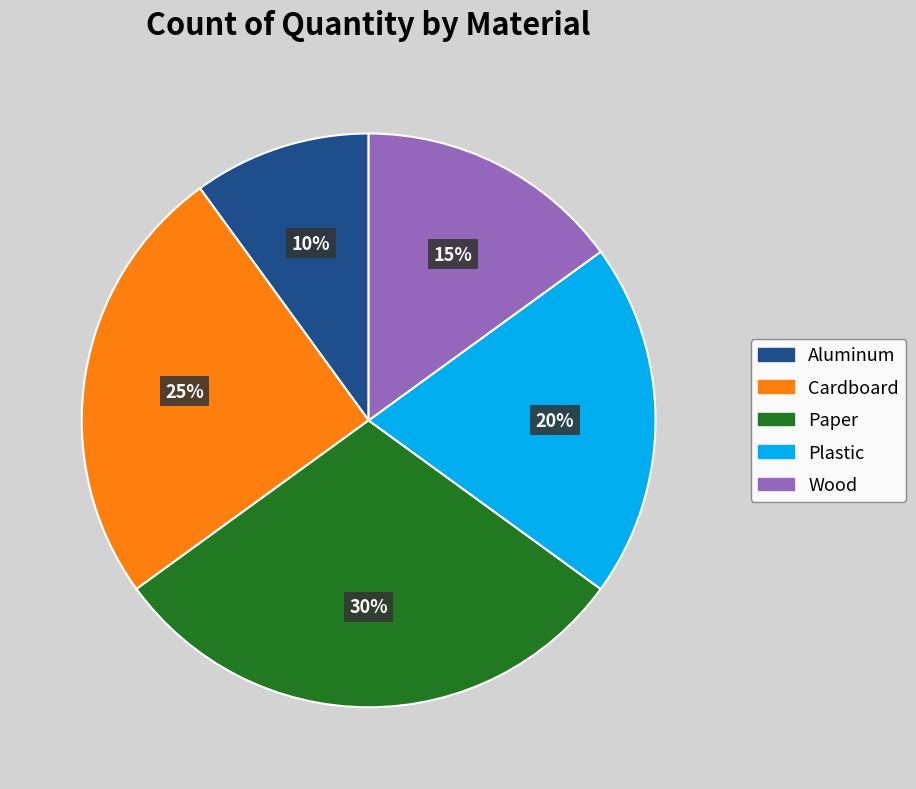

The Cardboard slice represents 25% of the pie. True or false?

True